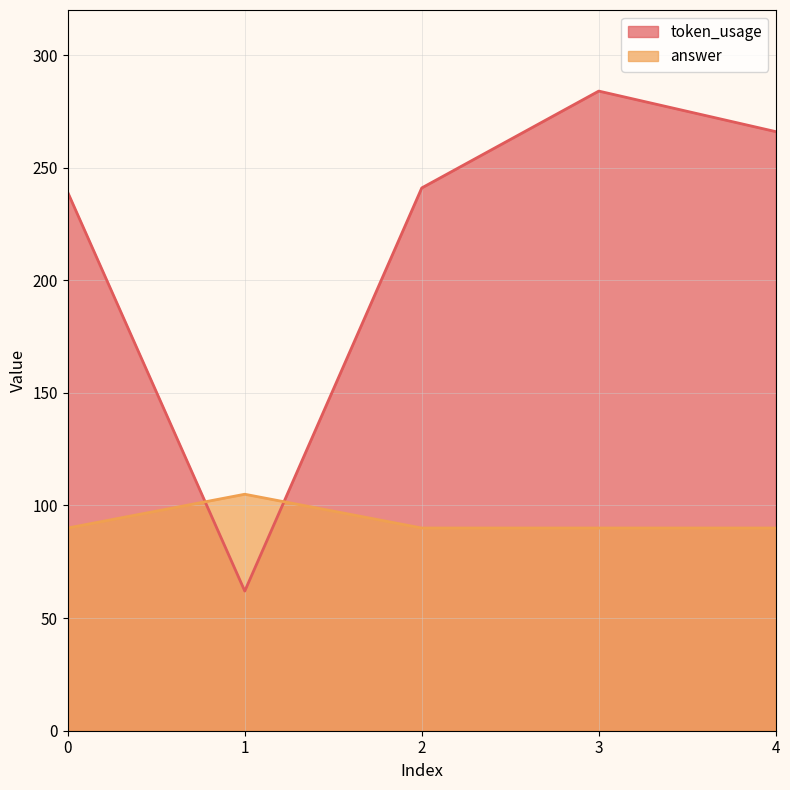

What is the maximum value for answer?

105